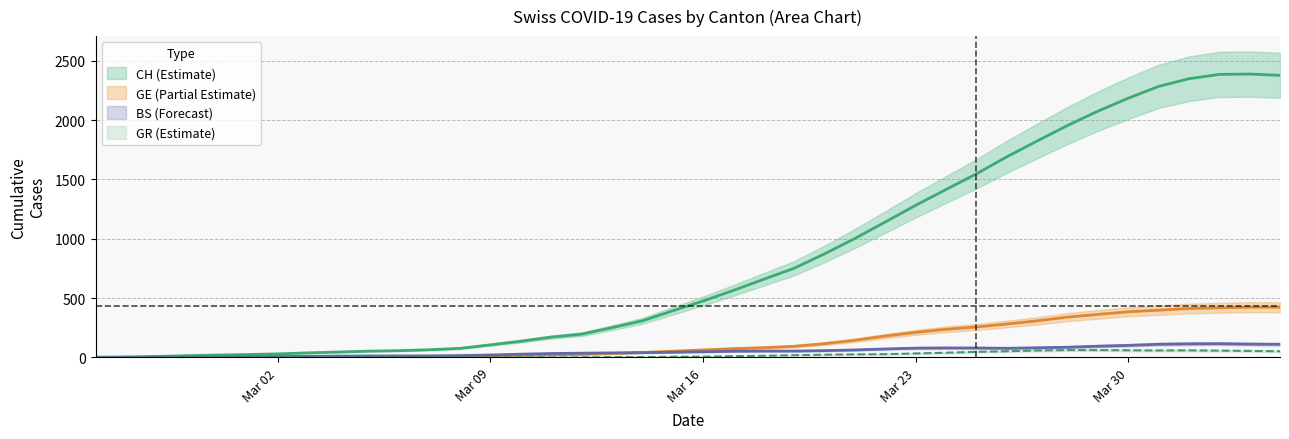

Does the chart have visible grid lines?

Yes